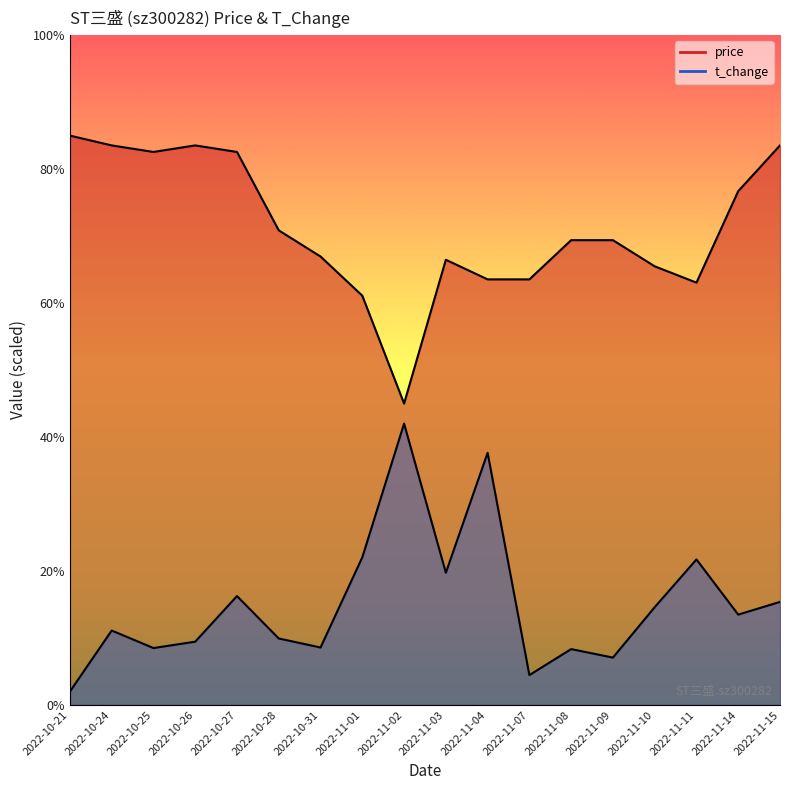

What are all the series names shown in the legend?

price, t_change